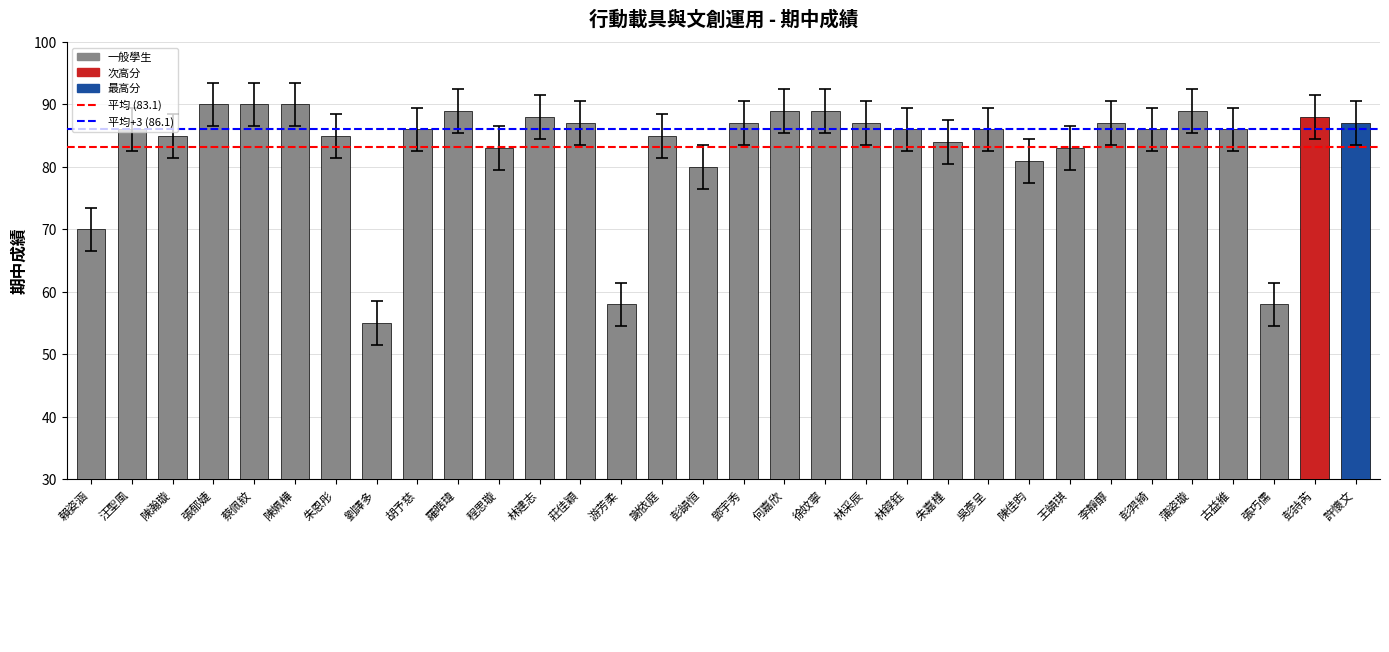

What value does the data have at 蔡佩紋, to the nearest 10?

90